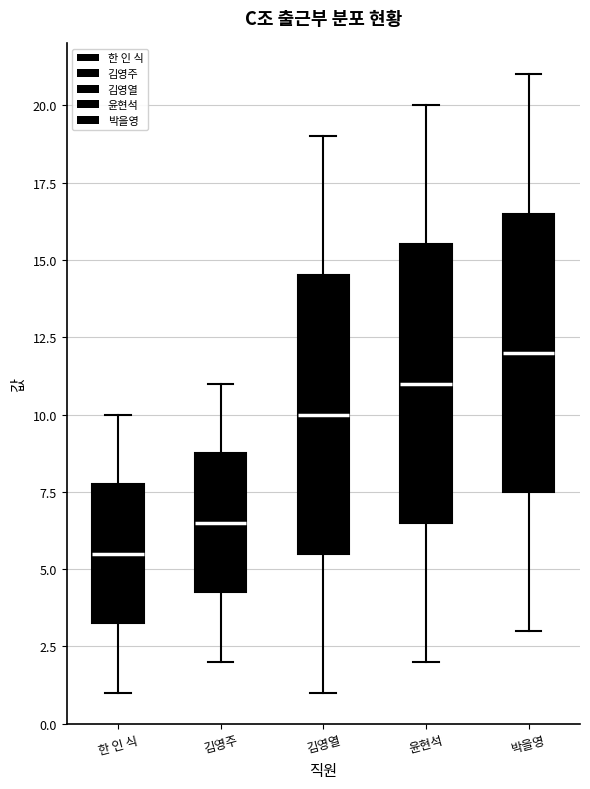

Which box has the lowest median line?

한 인 식